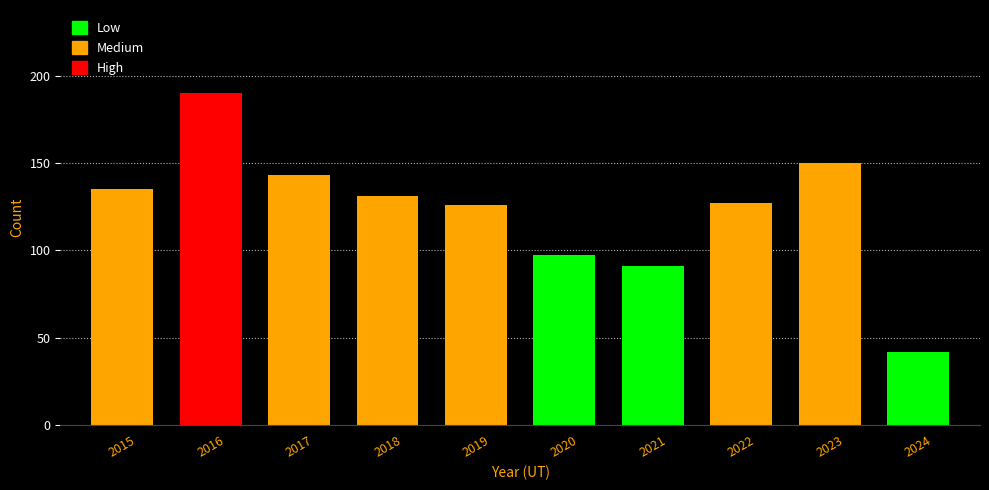

Approximately how many times larger is the value at 2017 compared to 2016?

0.8